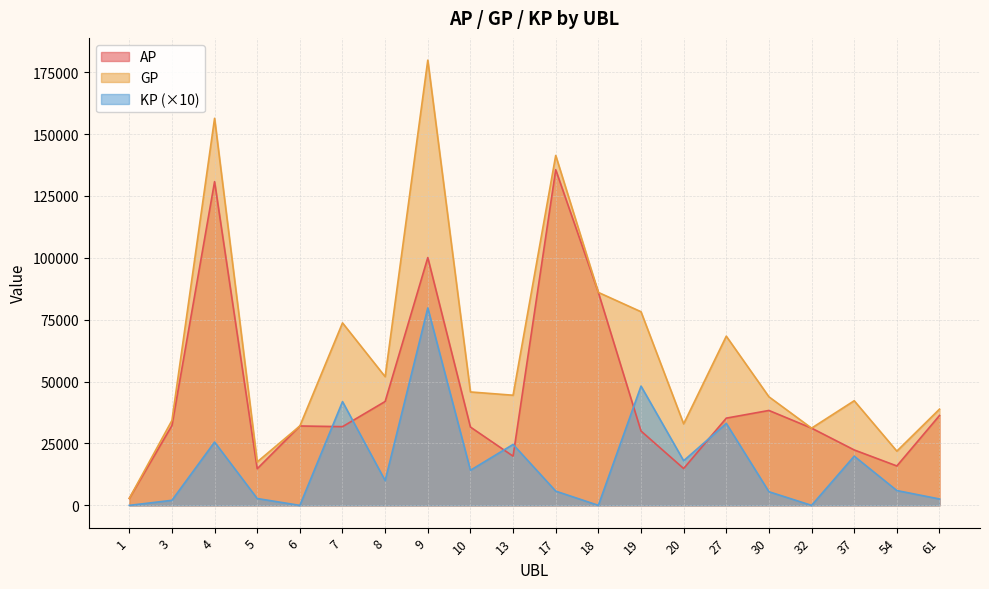

What is the difference between the second highest and second lowest values in the AP series?

115981.0